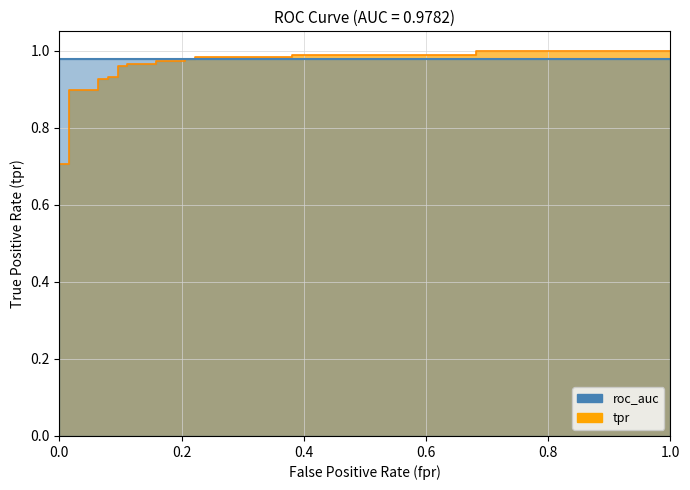

True or false: there are more than 2 points higher than both neighbors.

False